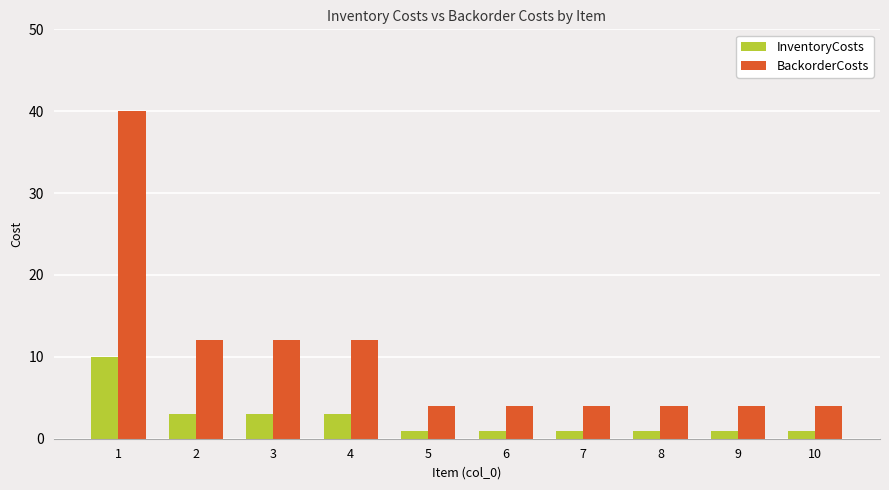

Reading left to right, list all the values displayed in this chart.

InventoryCosts: 1=10	2=3	3=3	4=3	5=1	6=1	7=1	8=1	9=1	10=1
BackorderCosts: 1=40	2=12	3=12	4=12	5=4	6=4	7=4	8=4	9=4	10=4